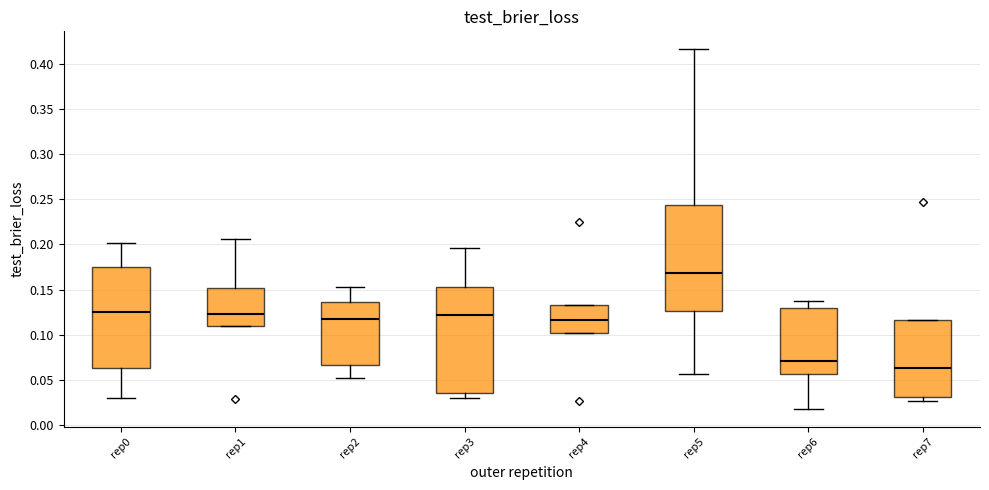

Which box's median line is the highest?

rep5